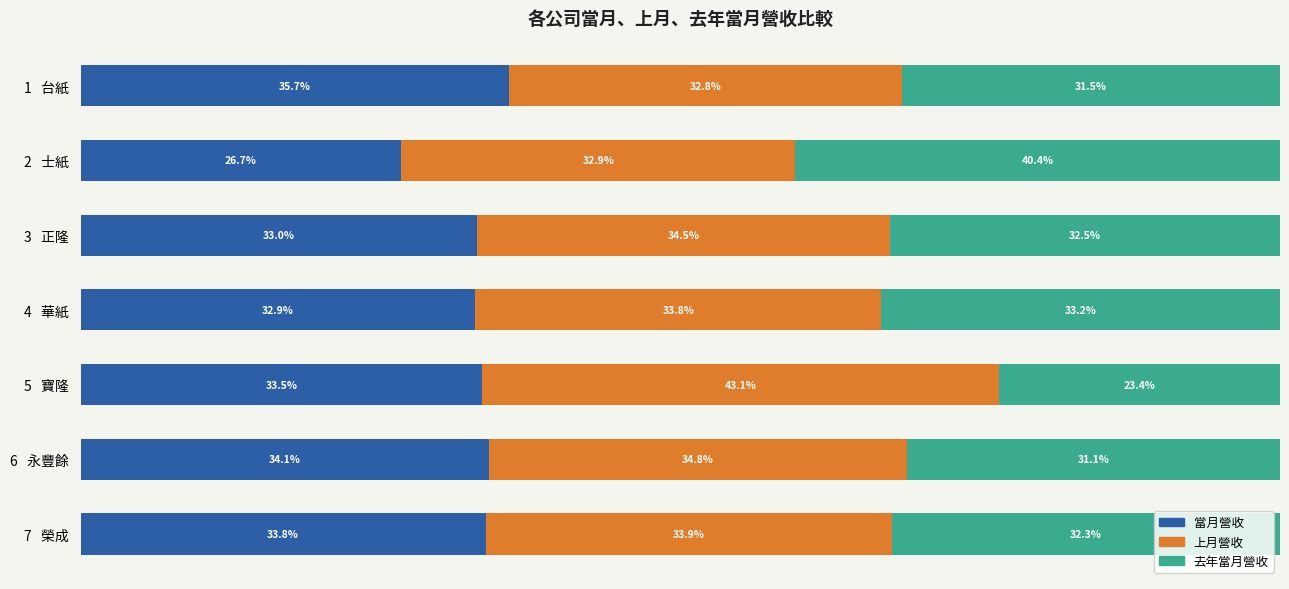

Which category has the highest value in the 當月營收 series?

1   台紙